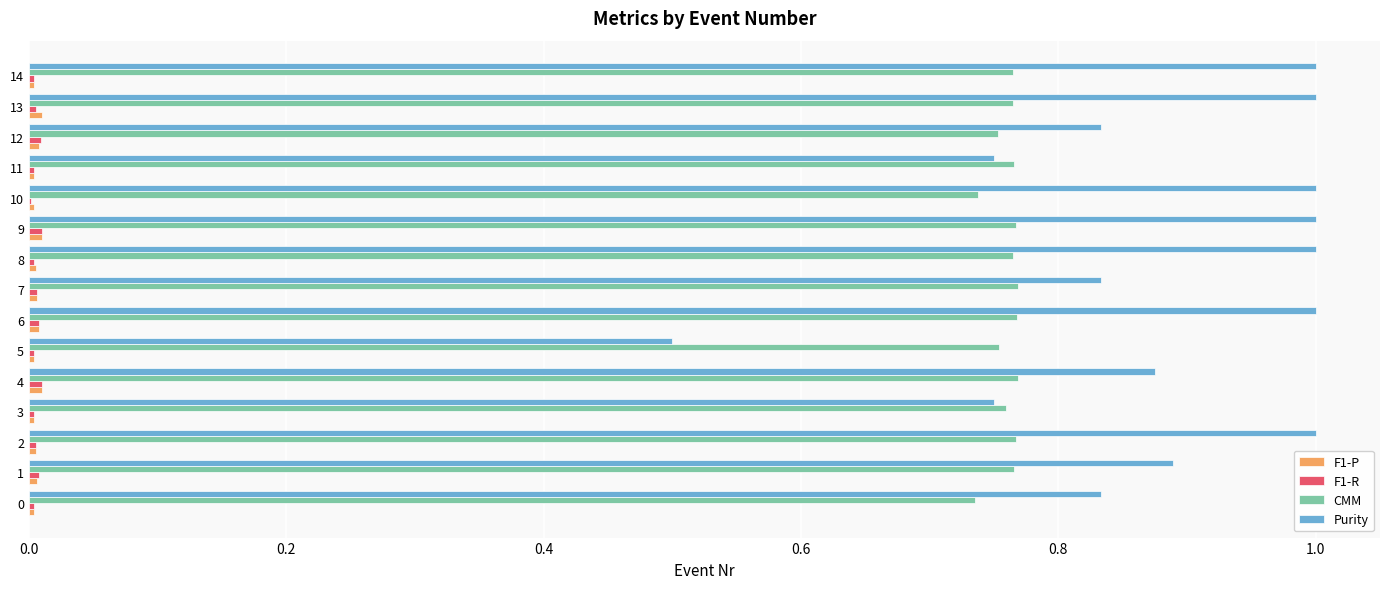

Is it true that CMM equals 0.4 at 5?

False